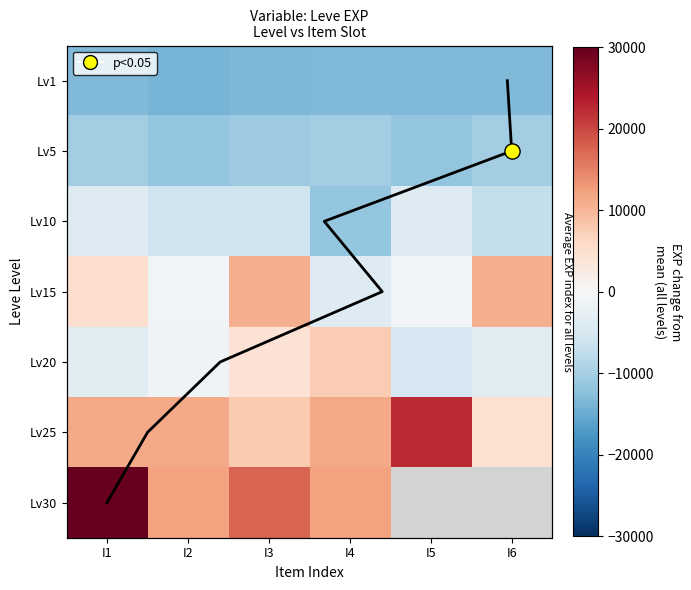

What is the minimum value for 5?

-11950.3